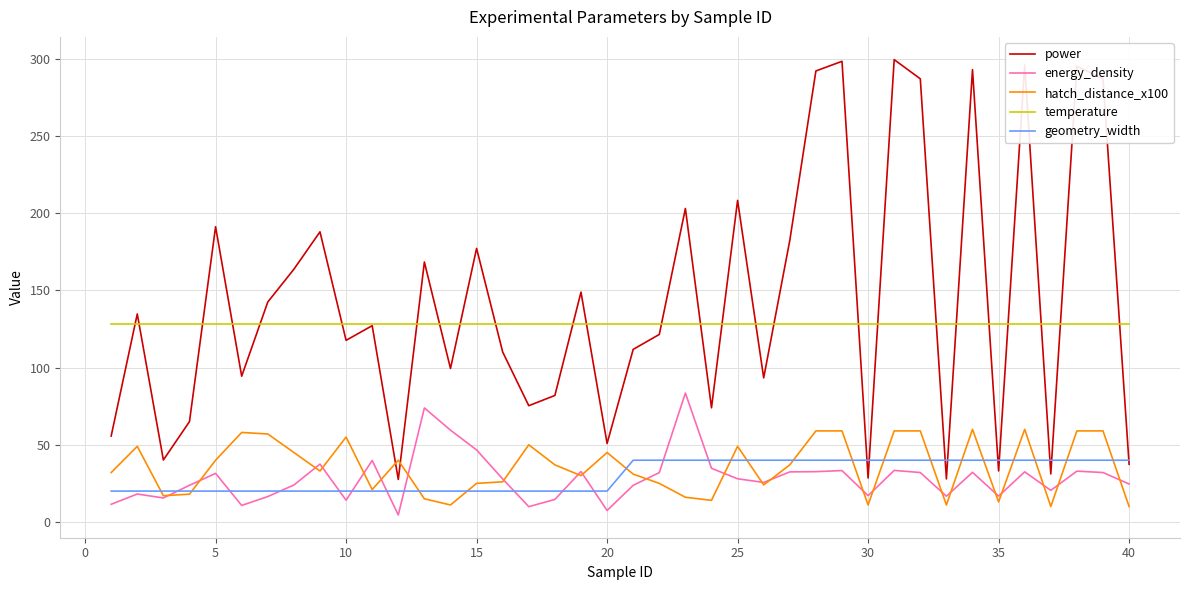

What is the highest value of the temperature series?

128.0